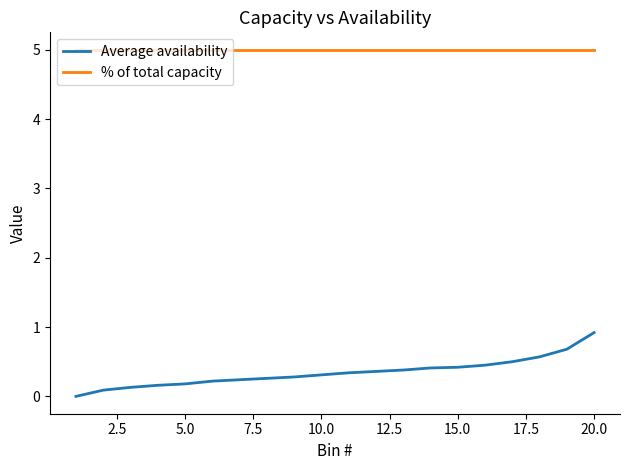

How many categories are shown in the chart?

20